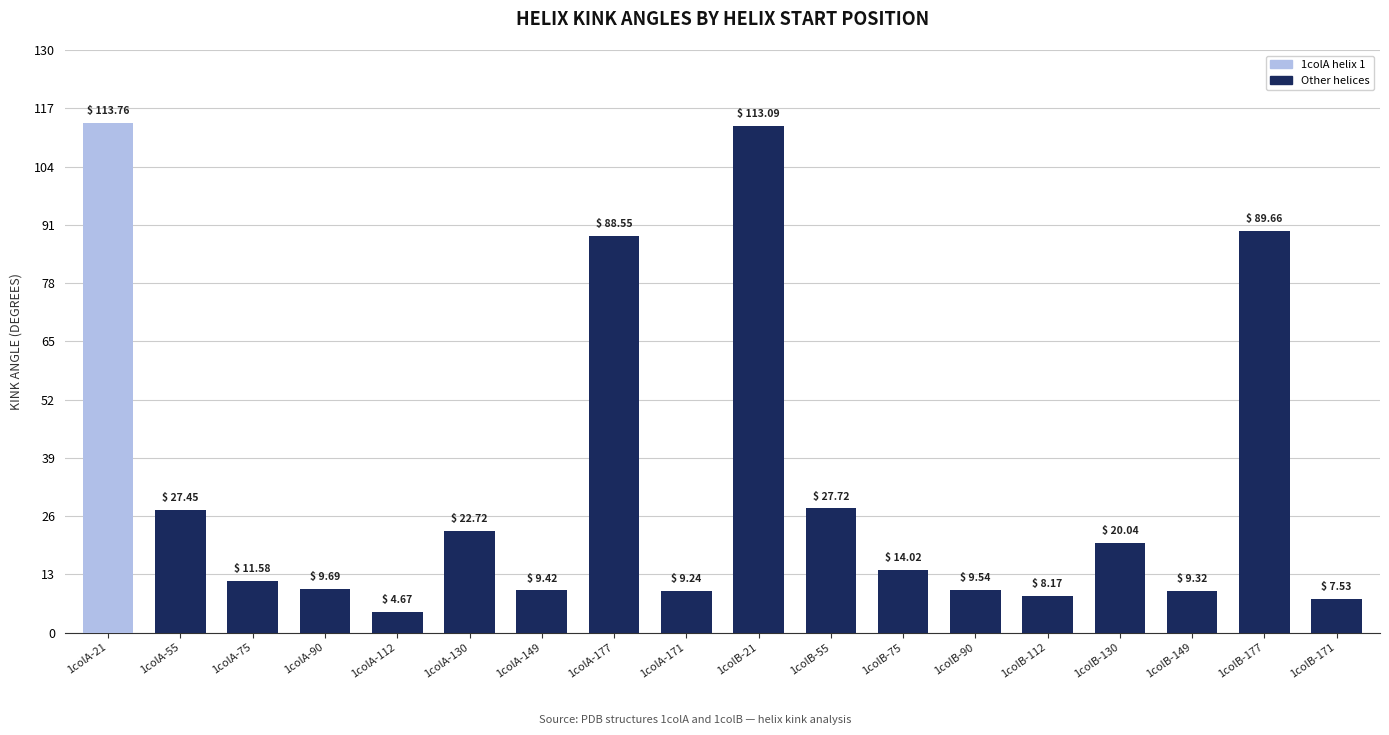

At which category does the chart reach its minimum across all series?

1colA-112